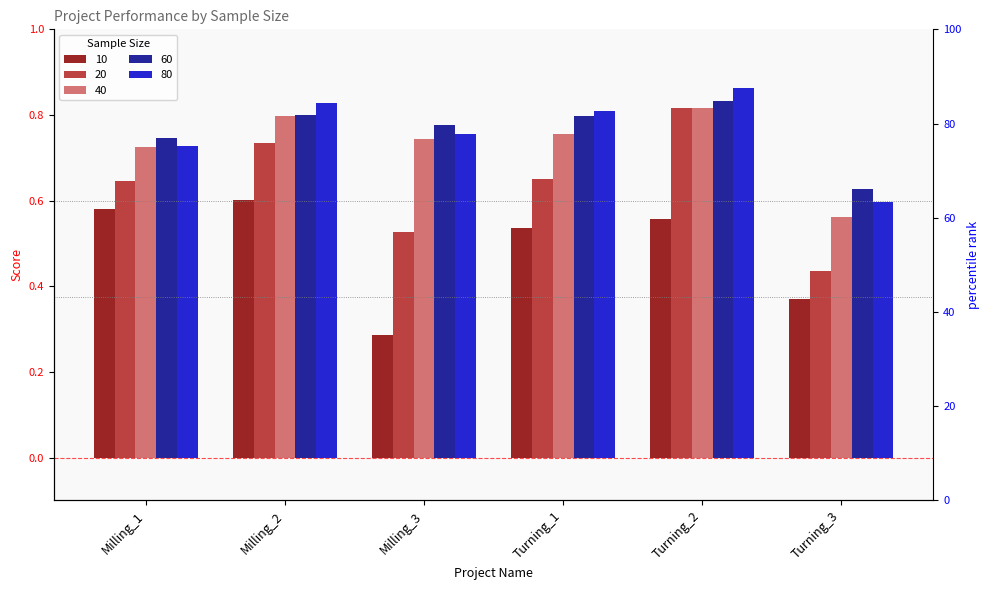

At which label does 60 reach its peak?

Turning_2